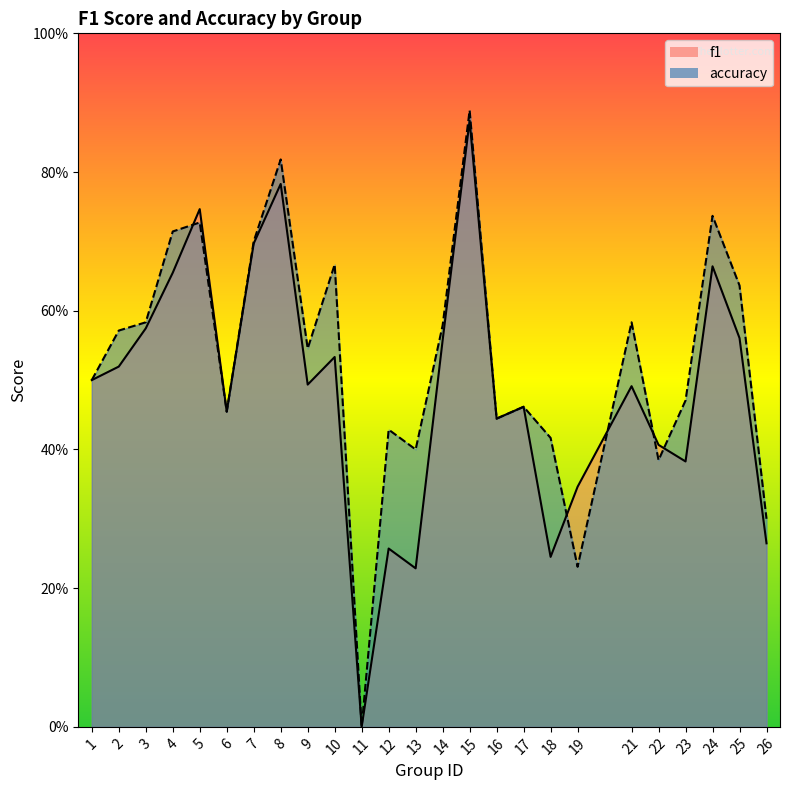

Which series has the largest total across all categories?

accuracy